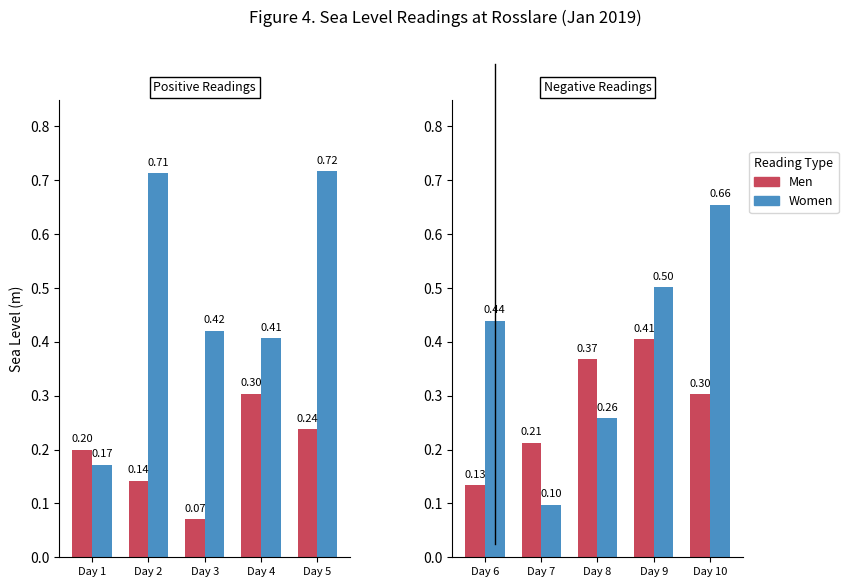

What is the average value of the Women series?

0.4